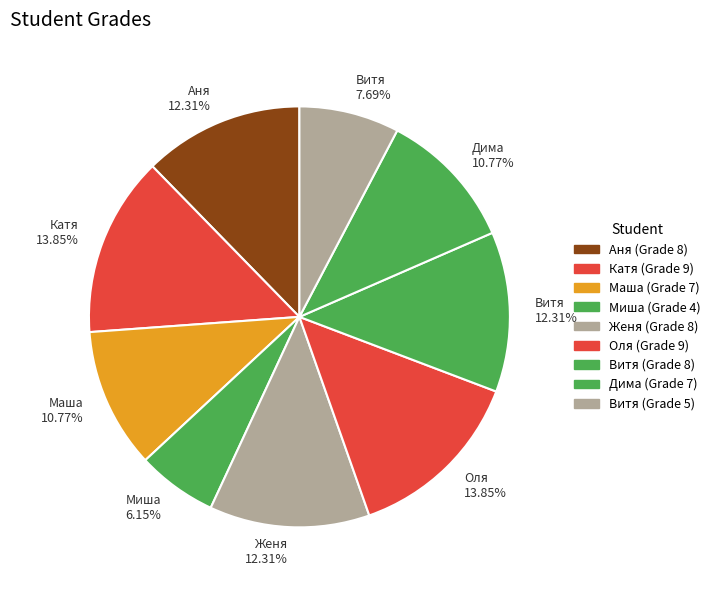

What is the smallest slice in the pie chart?

Миша 6.15%